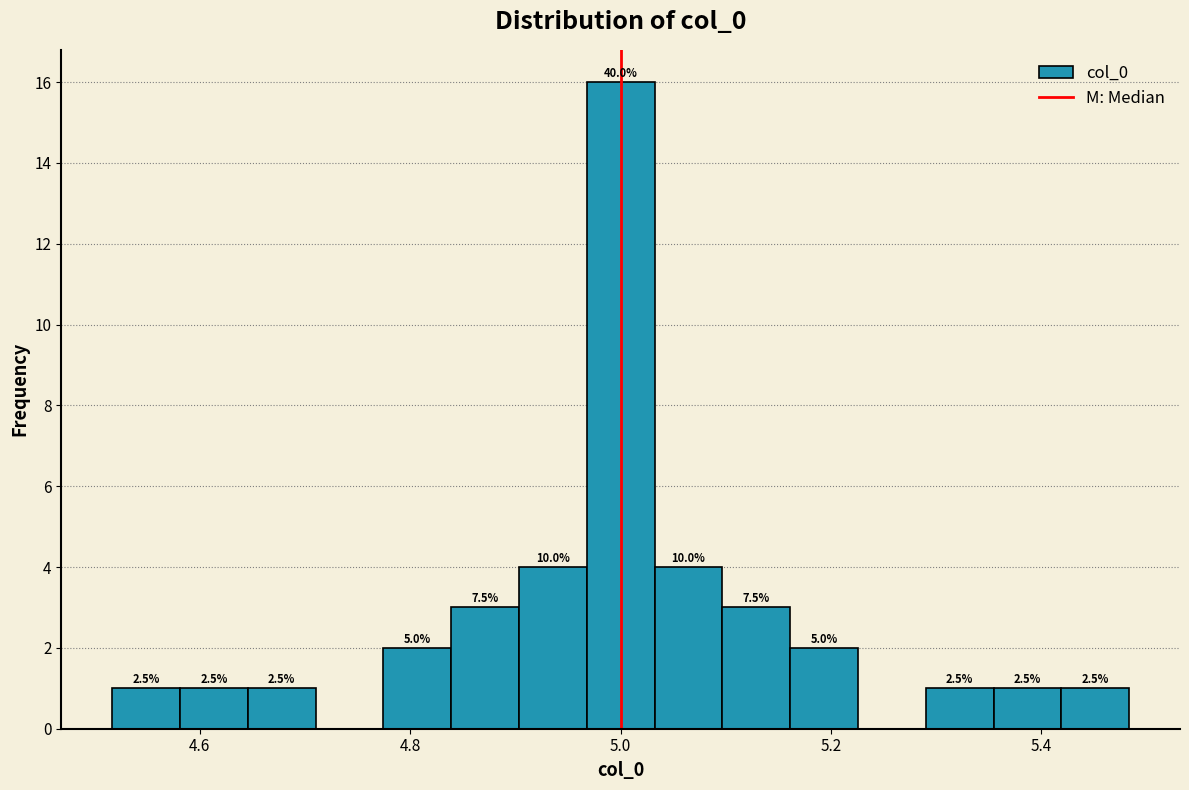

Around what value on the x-axis is the tallest bar? Give the approximate position of its centre, as read against the axis.

5.00